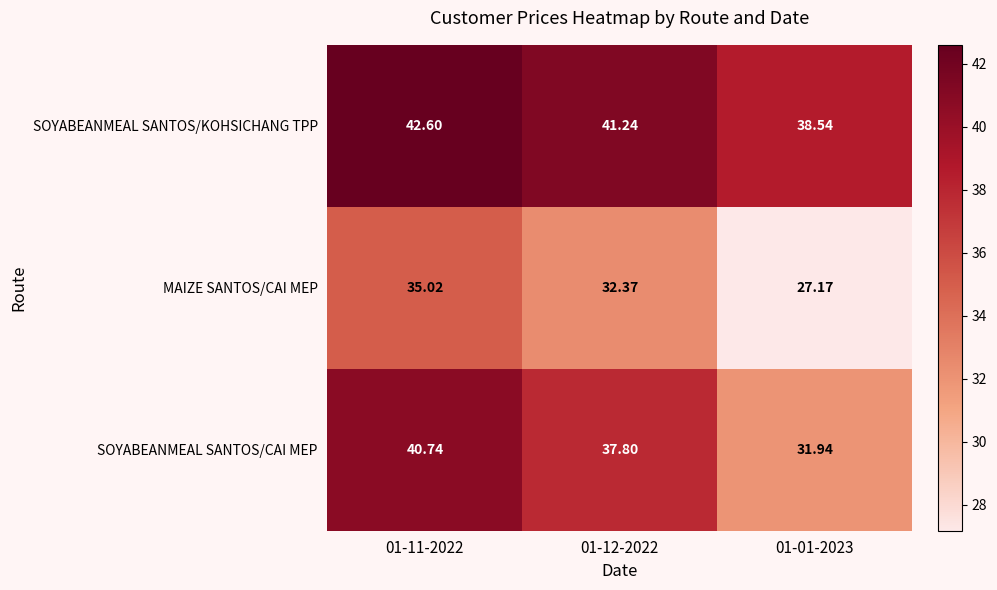

Between 01-11-2022 and 01-01-2023, which series saw the biggest shift?

SOYABEANMEAL SANTOS/CAI MEP